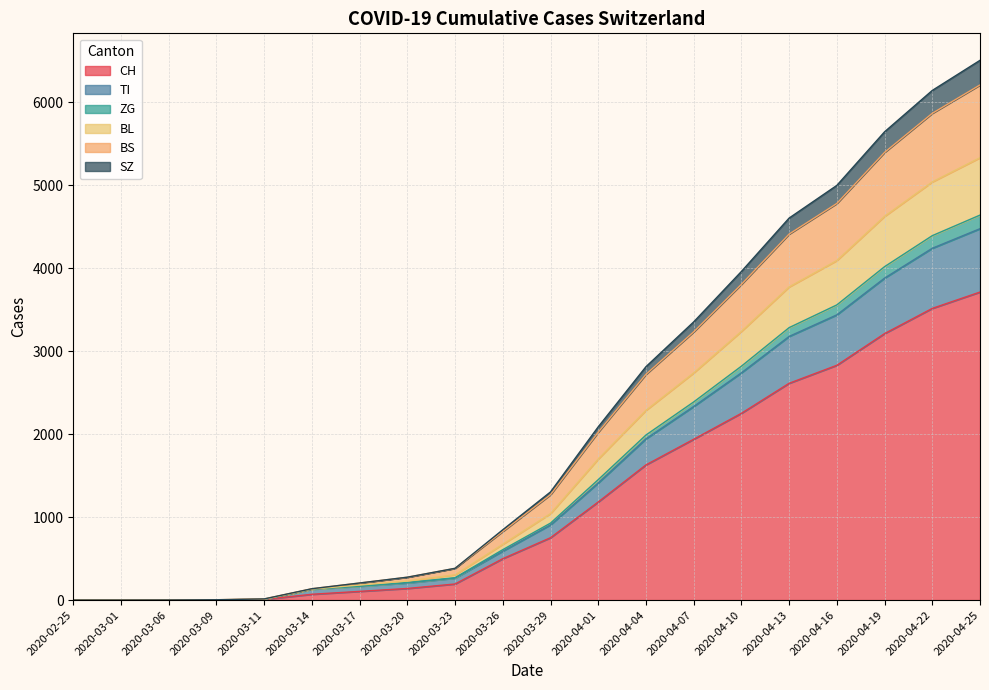

At which label does CH reach its peak?

2020-04-25